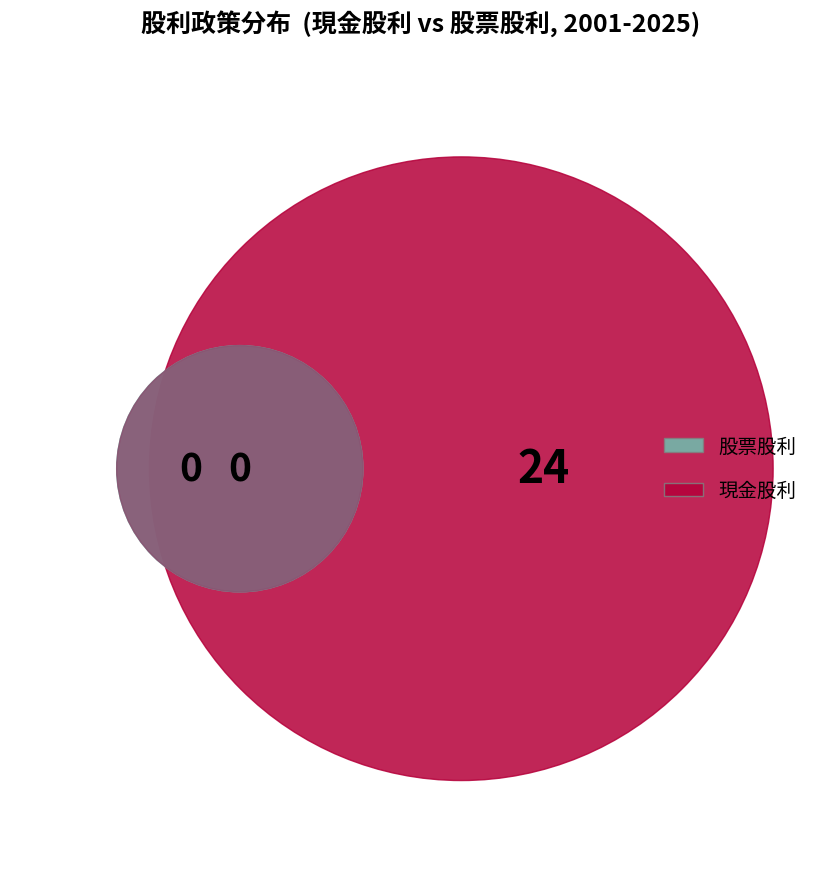

What portion of the pie excludes 2009?

100.0%